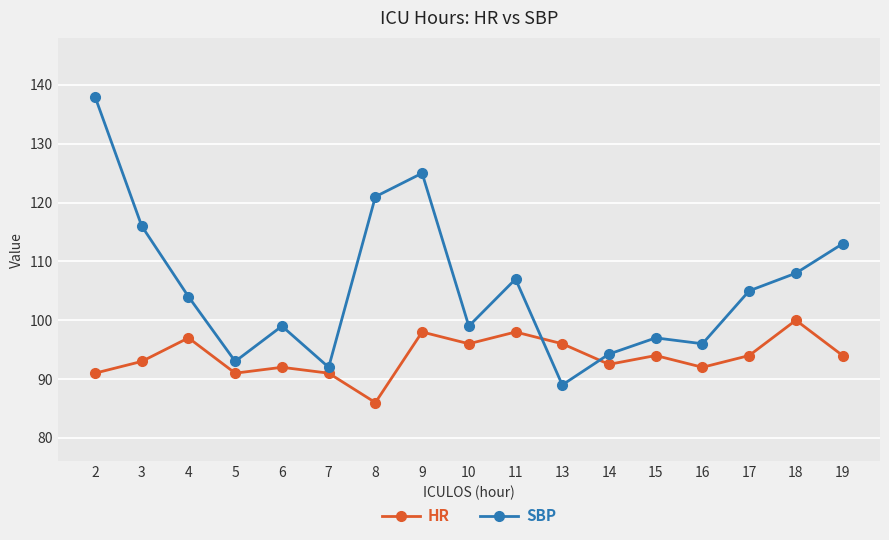

Rank the series at 18 from lowest to highest value.

HR, SBP